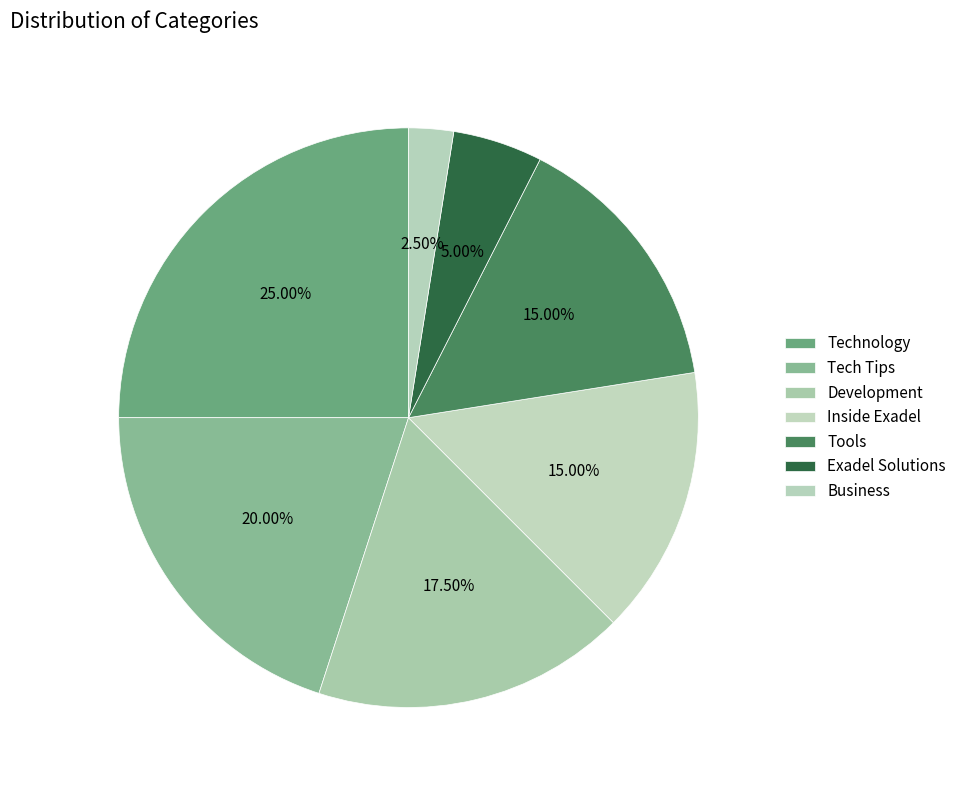

Count the number of slices in the pie.

7